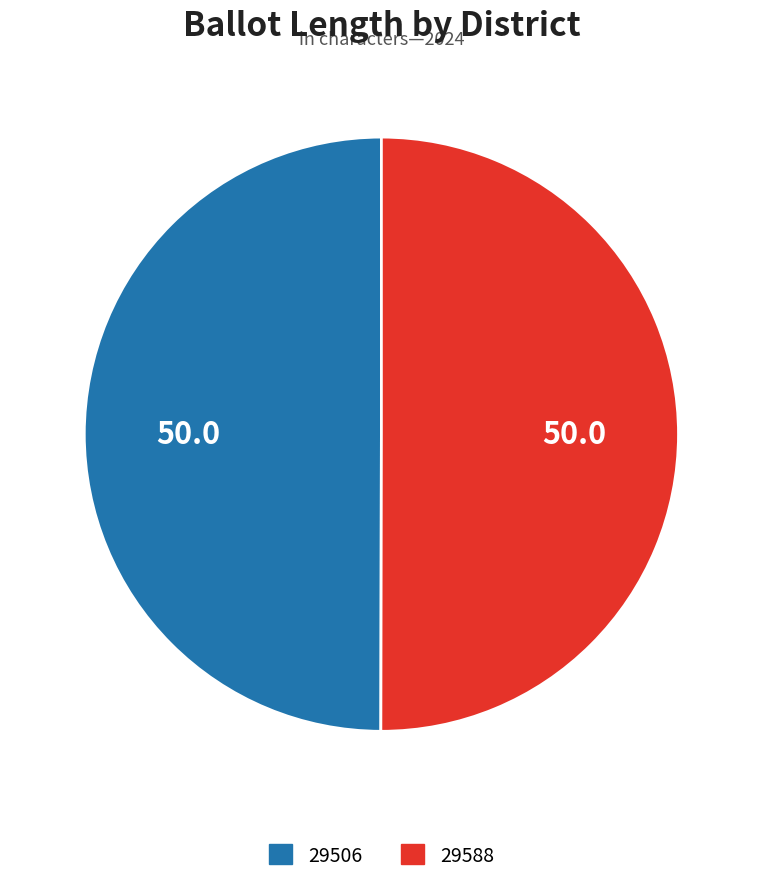

Combined, do 29588 and 29506 account for over 50%?

Yes